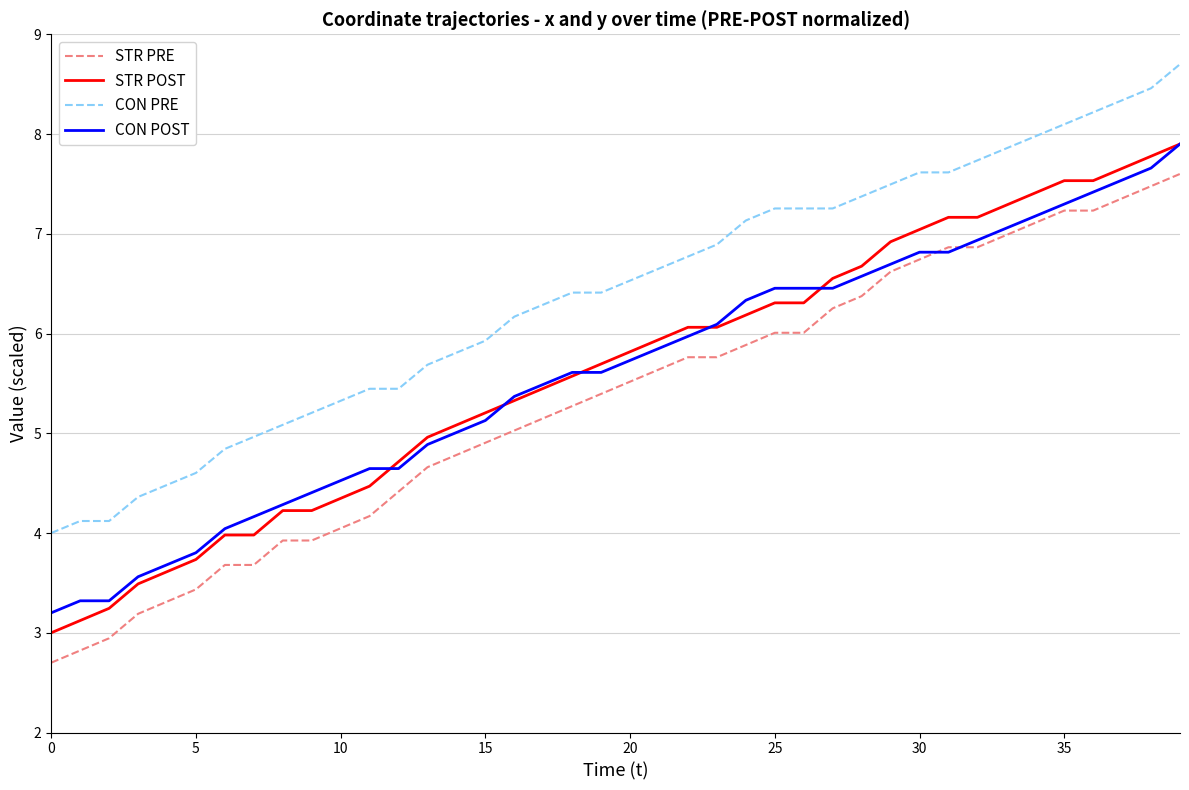

True or false: STR POST and CON PRE cross at least once.

False